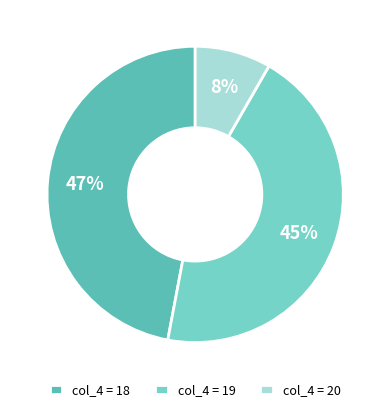

Which category has the biggest portion of the pie?

col_4 = 18